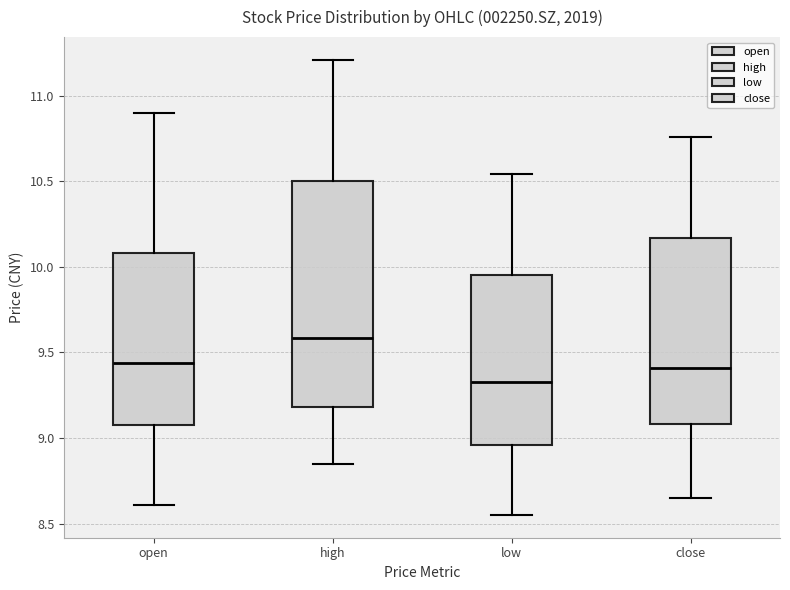

Reading left to right, read every box against the y-axis: the position of its median line, the range the box covers, and the ends of its whiskers. The values are not printed on the chart, so give them approximately, as read against the axis.

open: median 9.45, box 9.10 to 10.10, whiskers 8.60 to 10.90
high: median 9.60, box 9.20 to 10.50, whiskers 8.85 to 11.20
low: median 9.35, box 8.95 to 9.95, whiskers 8.55 to 10.55
close: median 9.40, box 9.10 to 10.15, whiskers 8.65 to 10.75